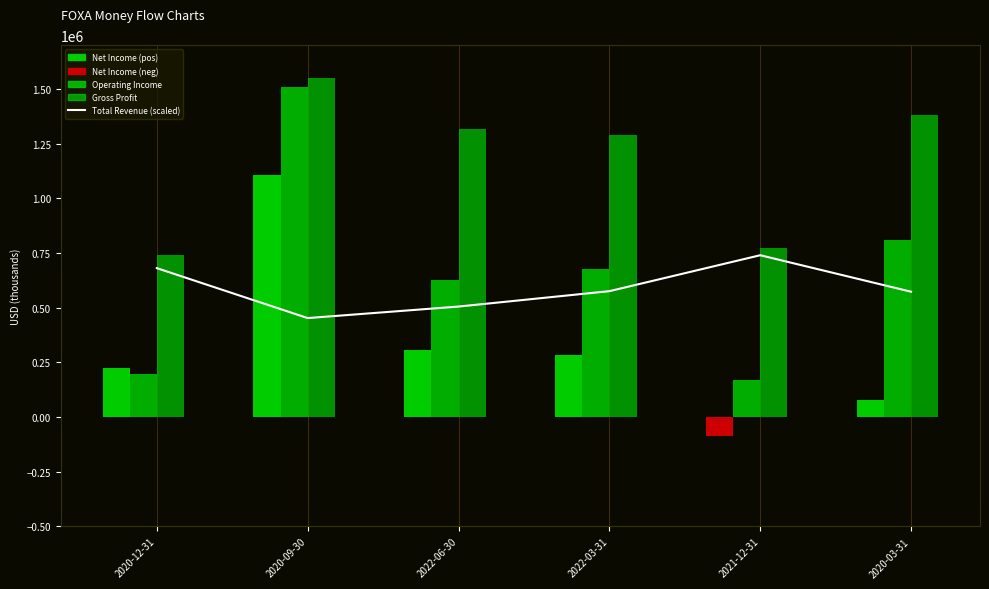

Does the chart contain any negative values?

No